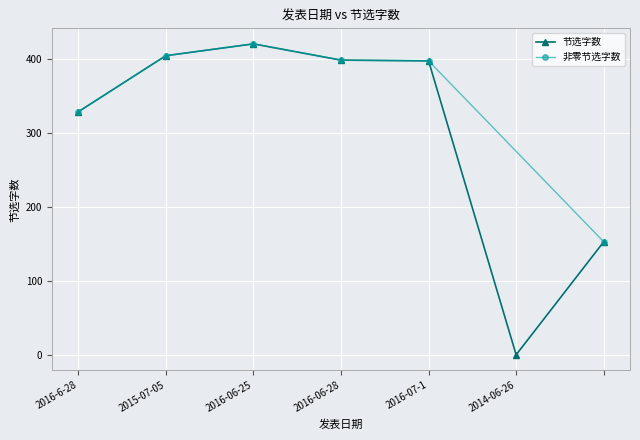

How many values are below 398?

3